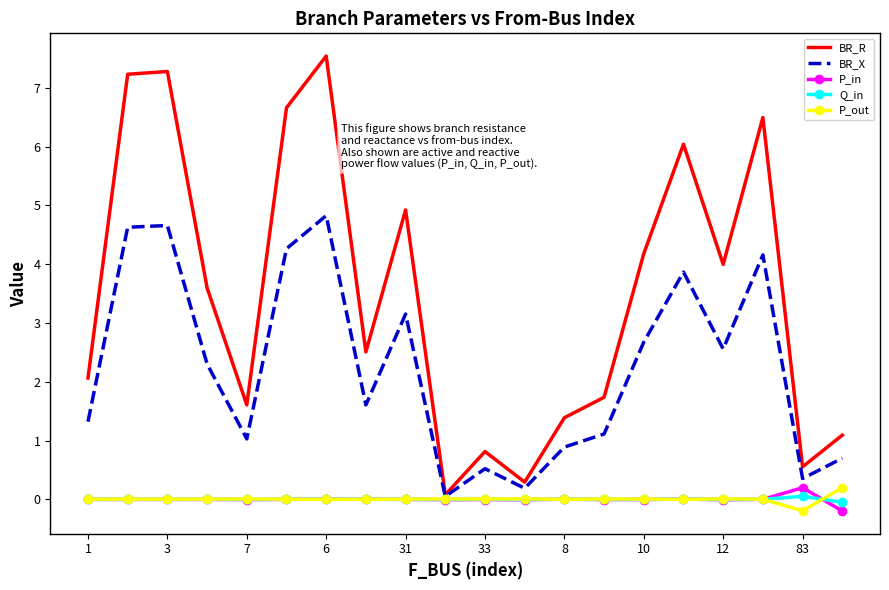

Which series has the largest range (max minus min)?

BR_R